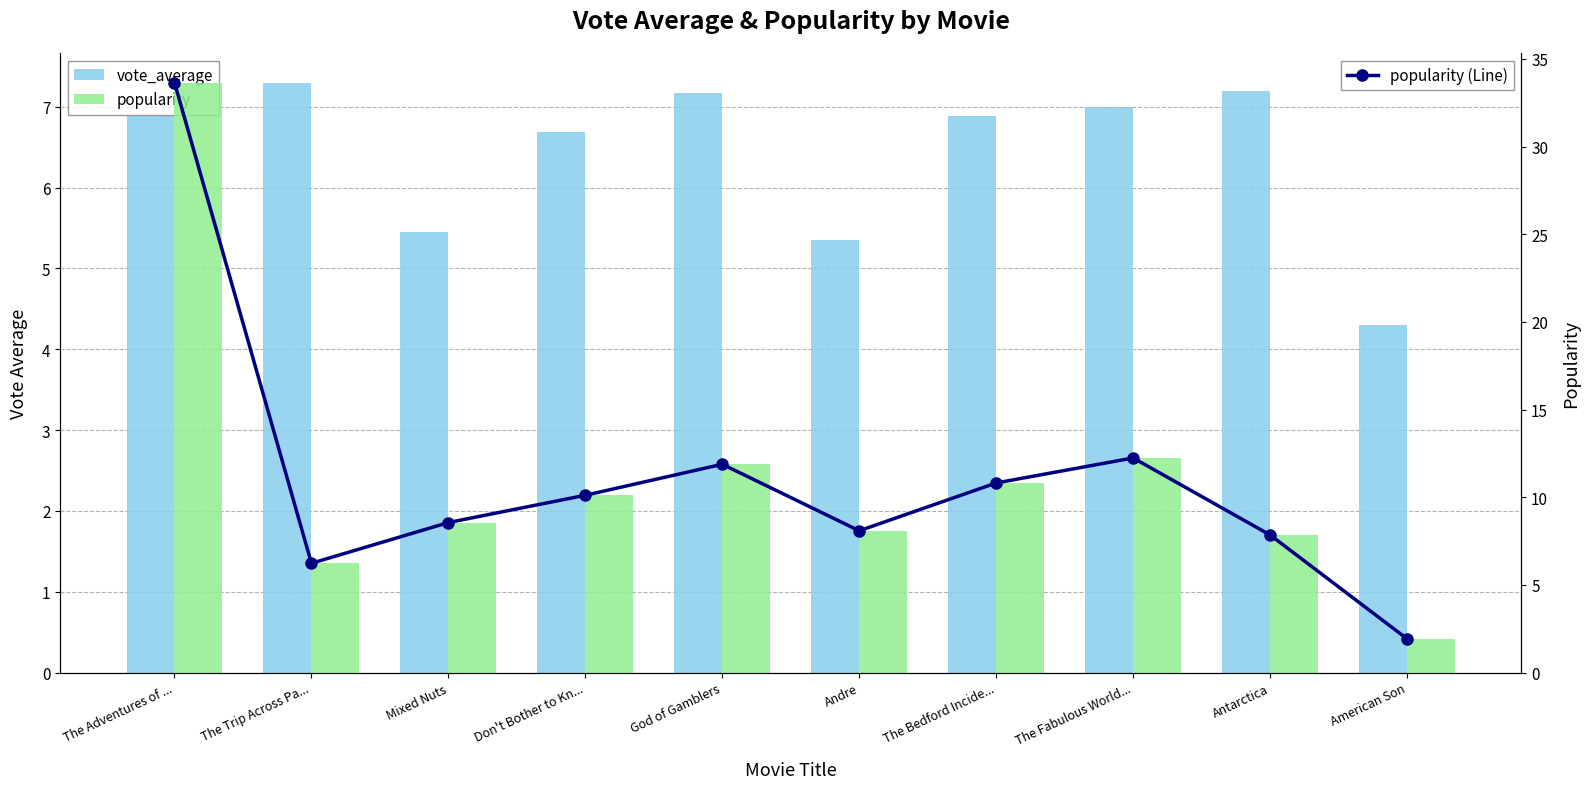

What is the average value of the vote_average series?

6.4